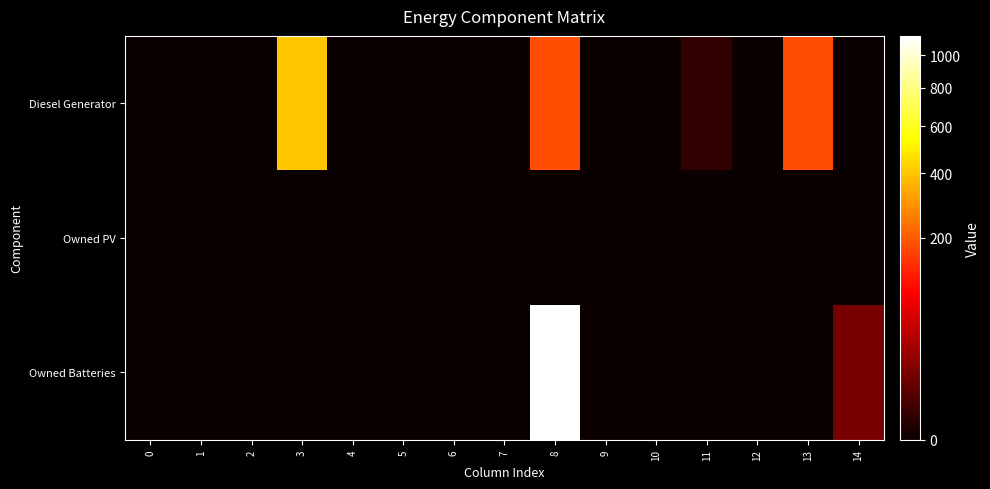

Rank the series at 4 from lowest to highest value.

Diesel Generator, Owned PV, Owned Batteries